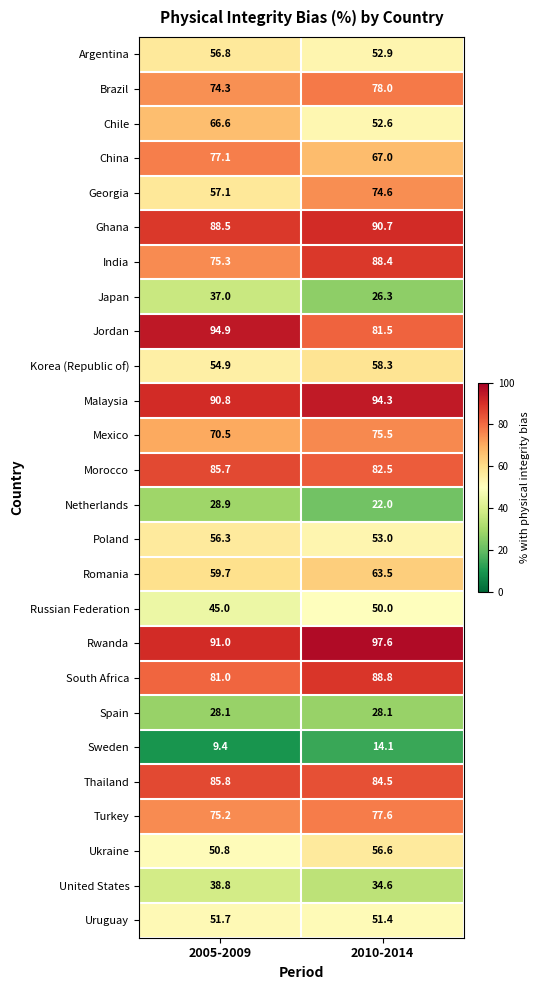

Which category has the lowest value in the Malaysia series?

2005-2009